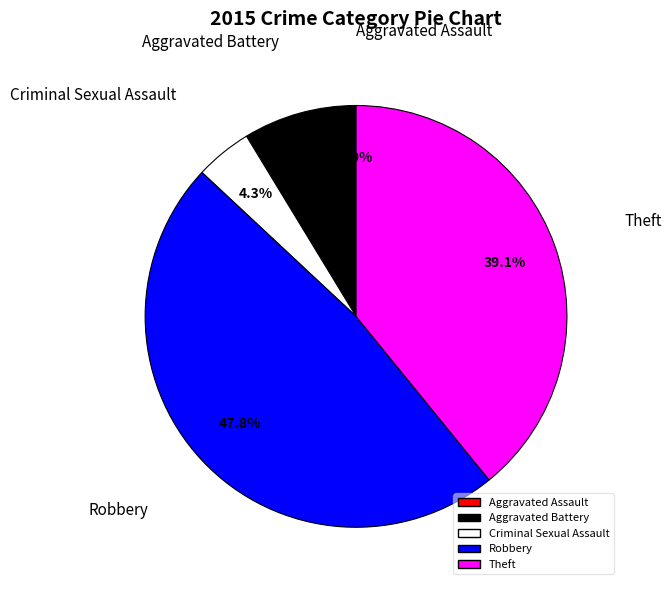

To the nearest percent, what is the difference between the Aggravated Assault and Theft slice percentages?

39%